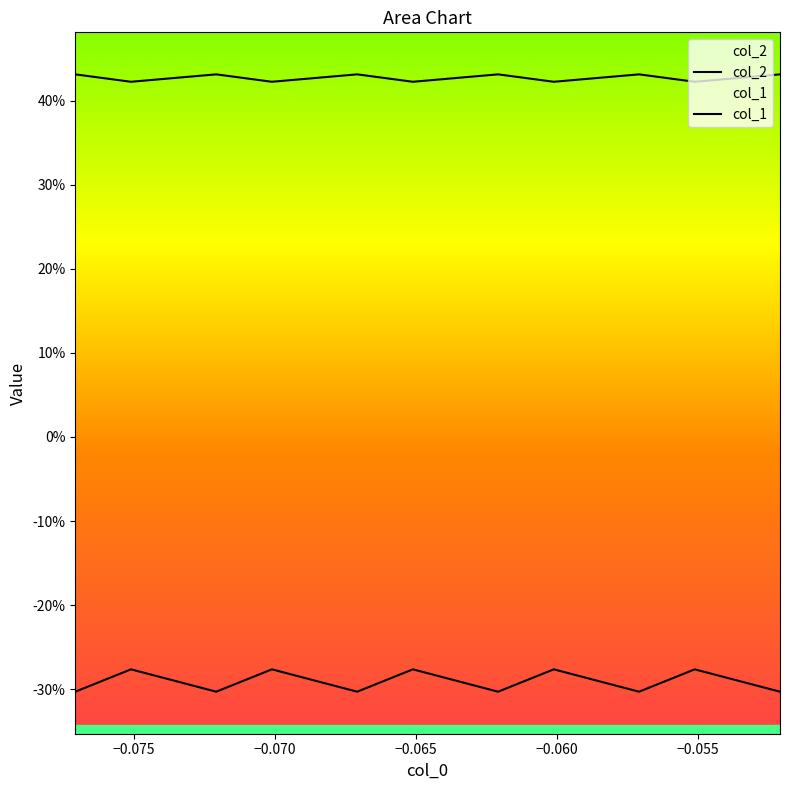

How many series are shown in this chart?

2